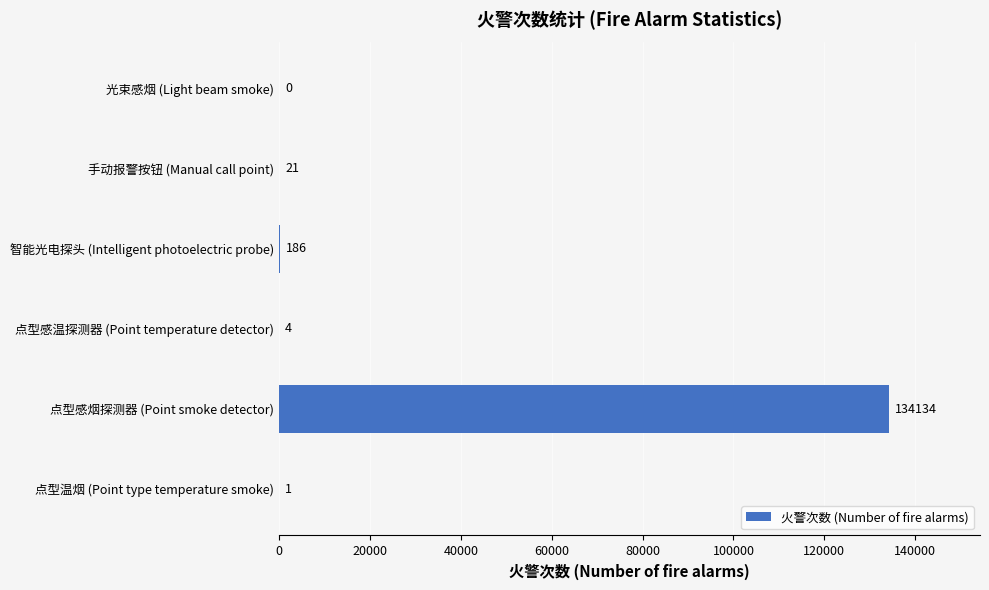

True or false: the data shows 4 at 点型感温探测器 (Point temperature detector).

True